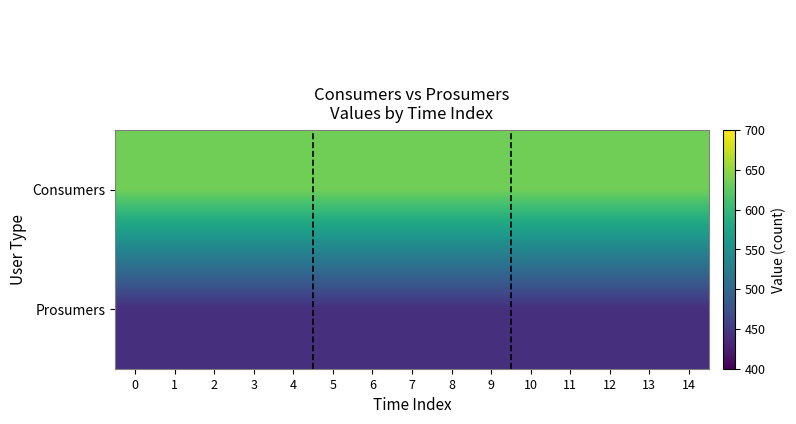

Rank the series by their average value, from highest to lowest.

Consumers, Prosumers